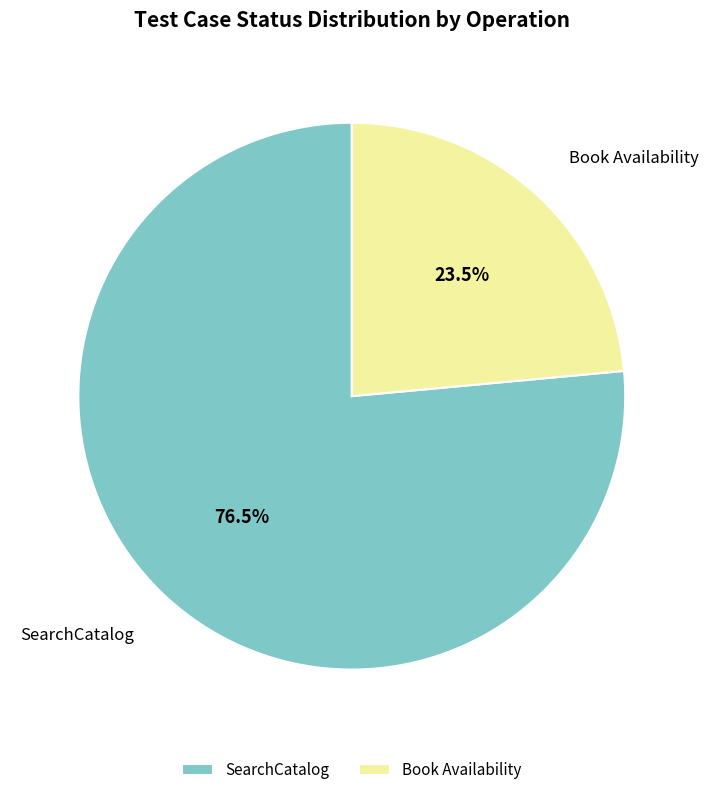

To the nearest percent, what is the average slice percentage?

50%